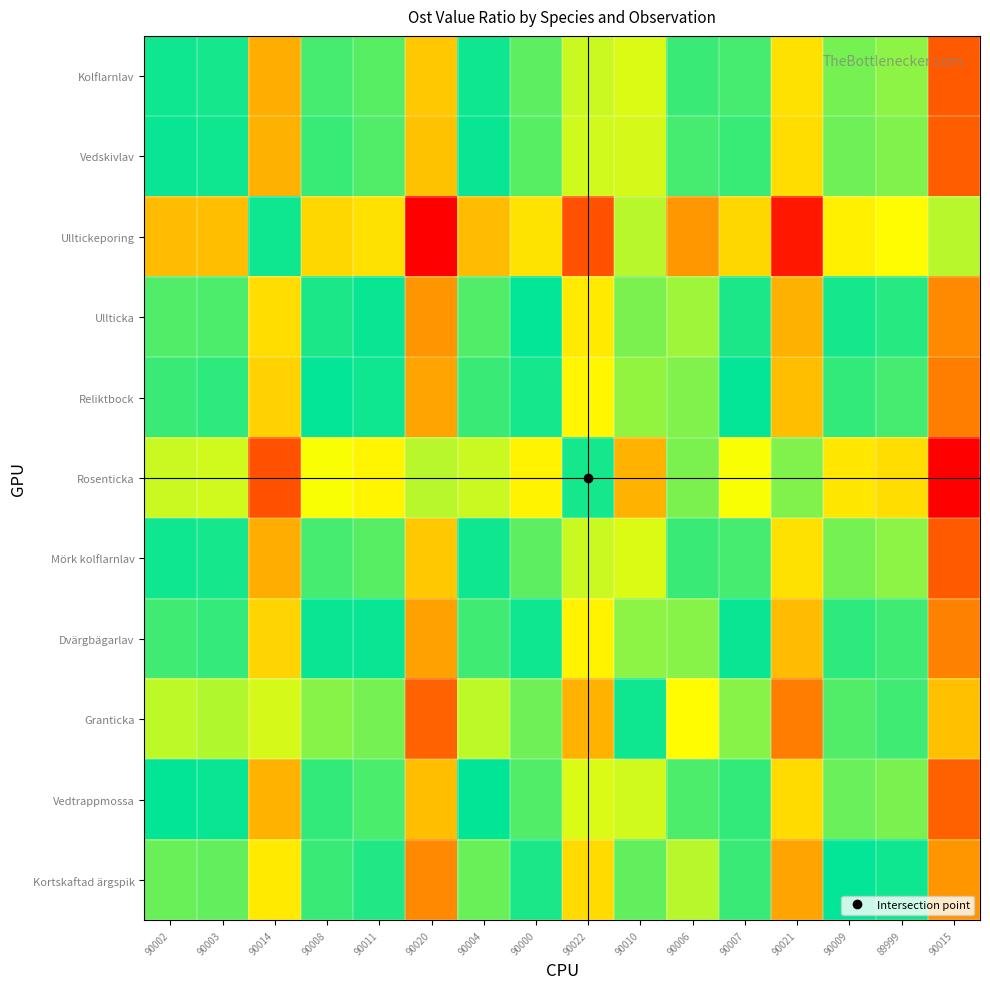

List the series in order of their peak value, highest first.

Ulltickeporing, Granticka, Kortskaftad ärgspik, Ullticka, Dvärgbägarlav, Reliktbock, Vedtrappmossa, Vedskivlav, Kolflarnlav, Mörk kolflarnlav, Rosenticka